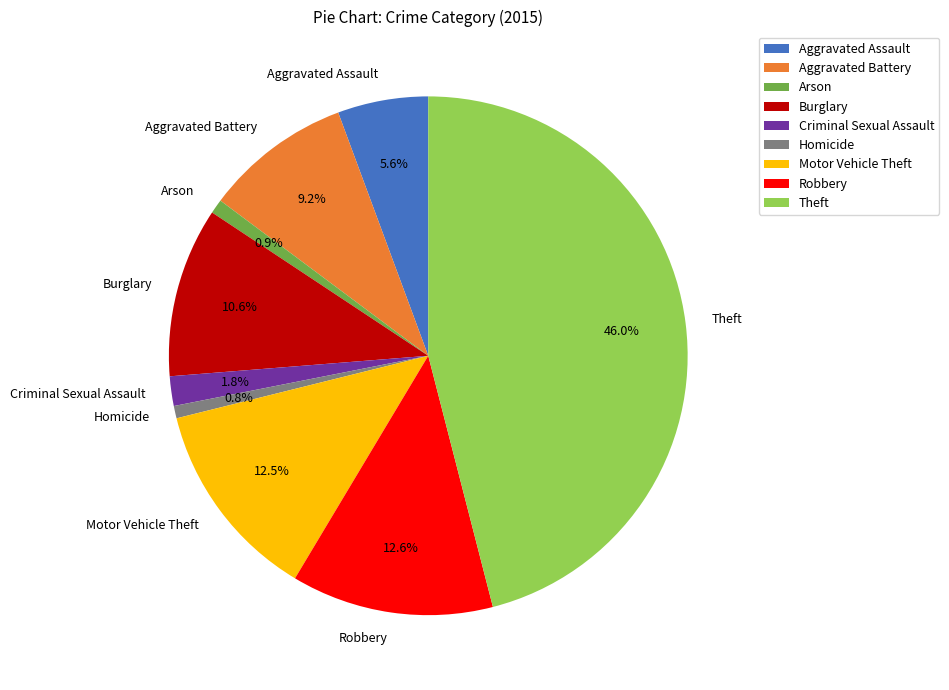

Approximately how many times larger is the value at Arson compared to Motor Vehicle Theft?

0.1